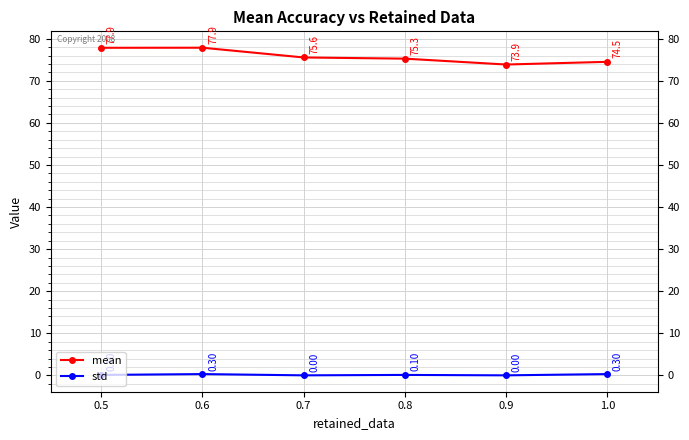

In mean, how many points are higher than both neighbors (excluding endpoints)?

1